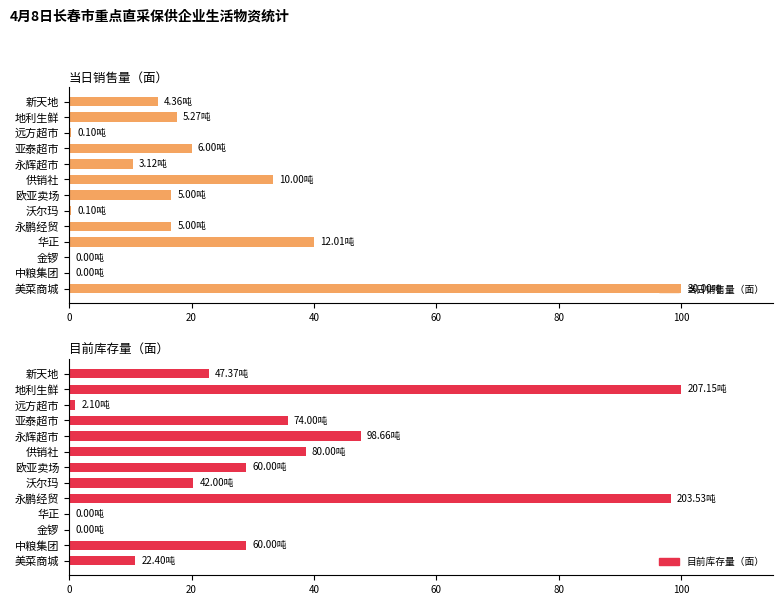

True or false: 目前库存量（面） has a value of 0.0 at 华正.

True